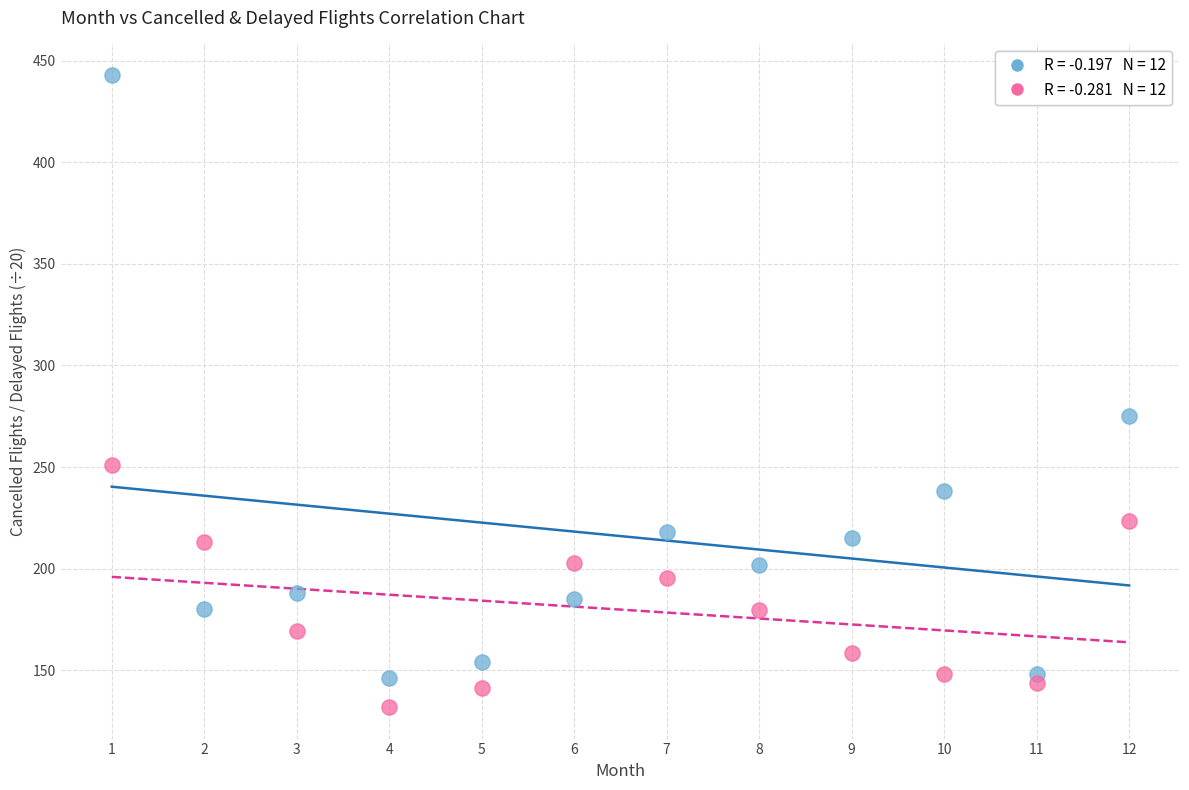

Across all data points, what is the range of X values (max minus min)?

11.0